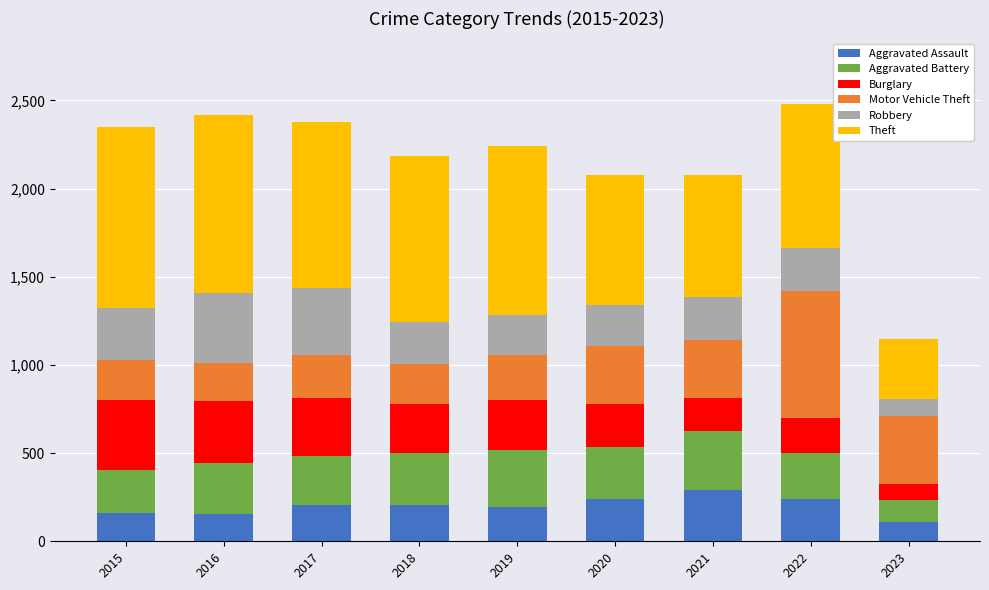

What are all the series names shown in the legend?

Aggravated Assault, Aggravated Battery, Burglary, Motor Vehicle Theft, Robbery, Theft